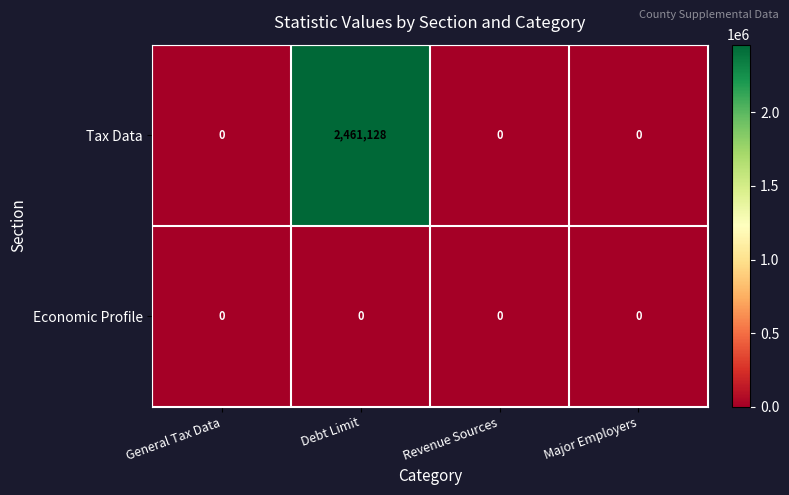

List the series in order of their peak value, highest first.

Tax Data, Economic Profile